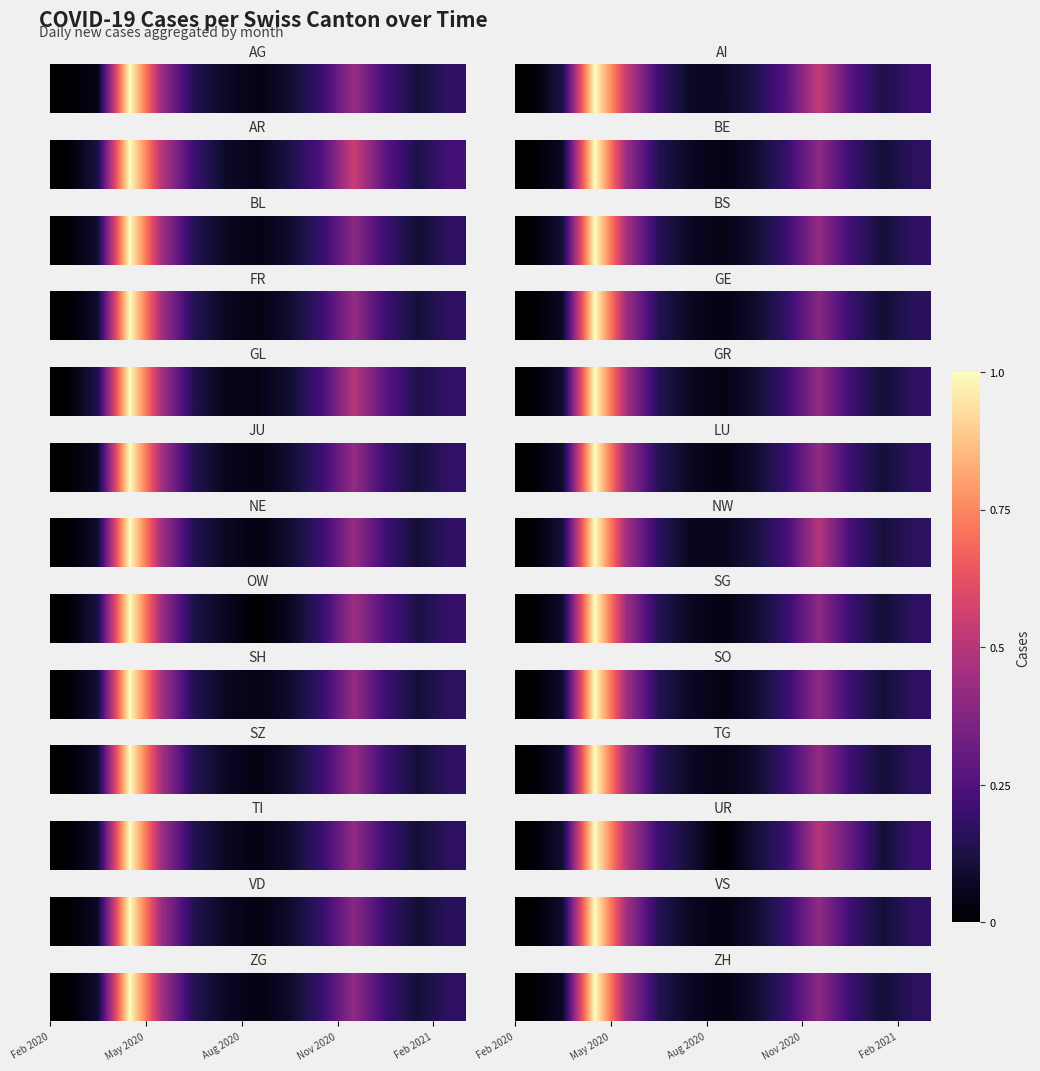

Reading left to right, list all the values displayed in this chart.

0.0	0.1	1.0	0.4	0.1	0.1	0.0	0.1	0.2	0.4	0.2	0.1	0.2